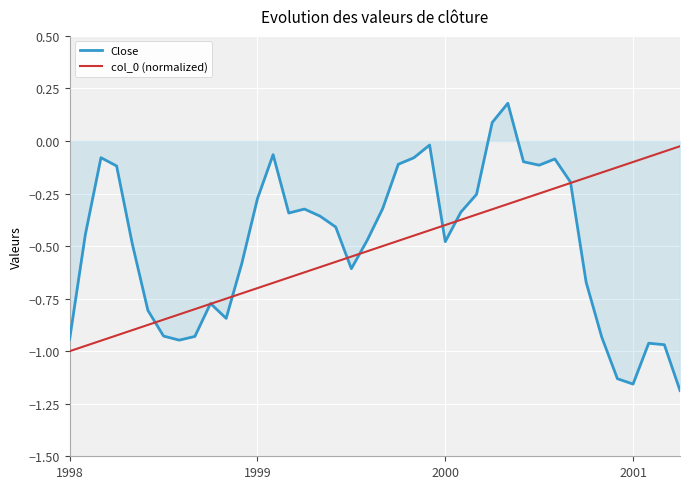

How many lines are shown in the chart?

2